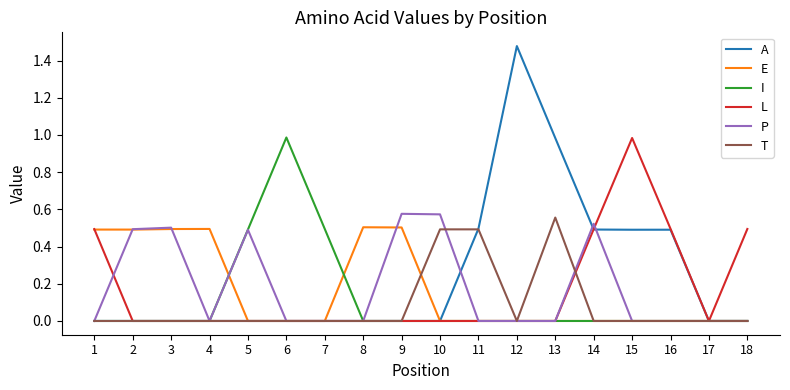

At which label does T reach its peak?

13